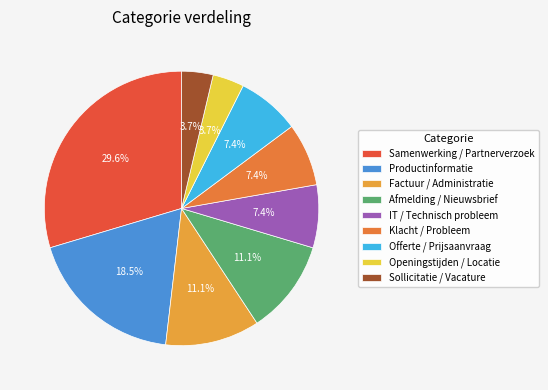

What is the change in value from Afmelding / Nieuwsbrief to Openingstijden / Locatie?

-2